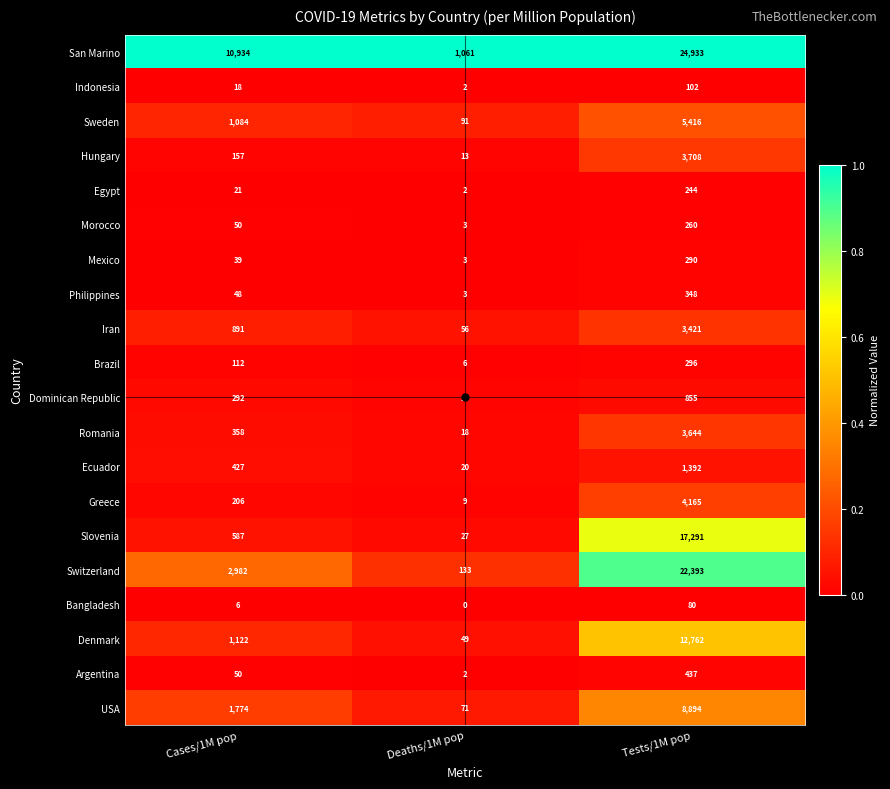

The value of Romania at Deaths/1M pop is 10. True or false?

False